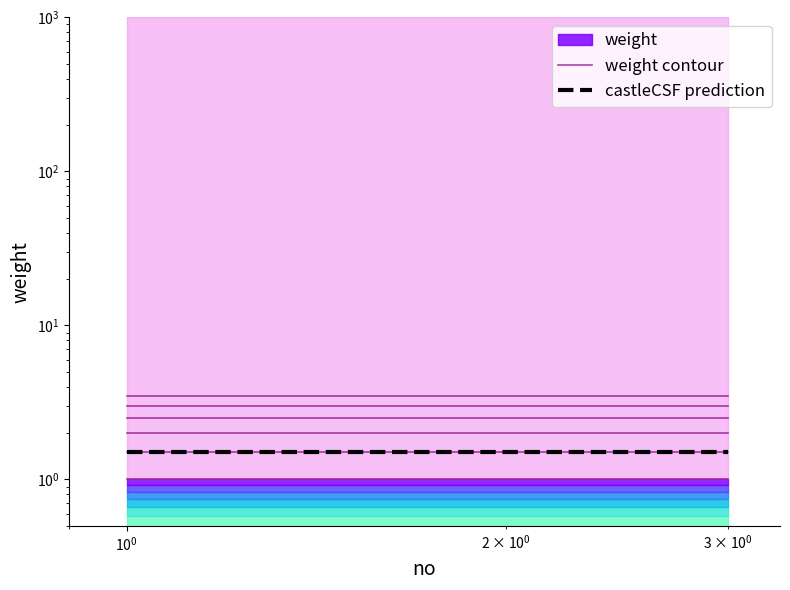

Which series has the largest range (max minus min)?

weight contour